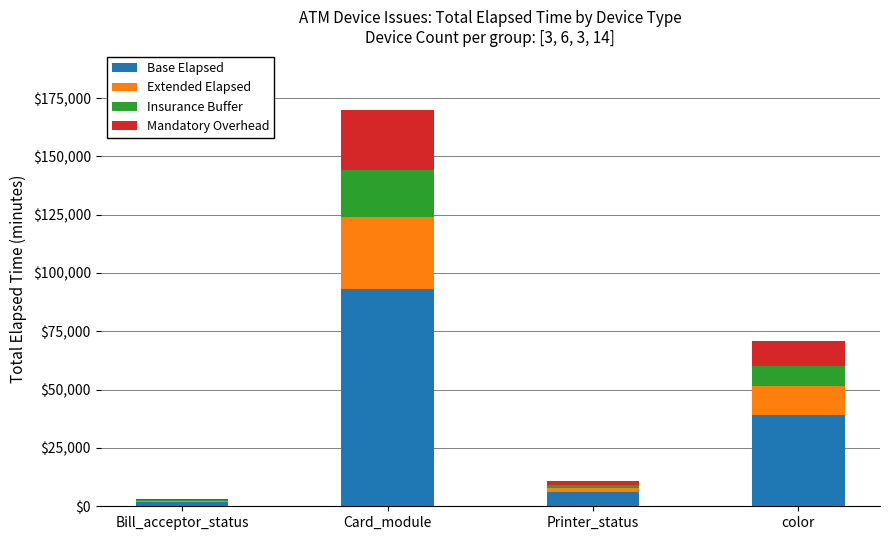

True or false: Base Elapsed has a value of 38956.5 at color.

True